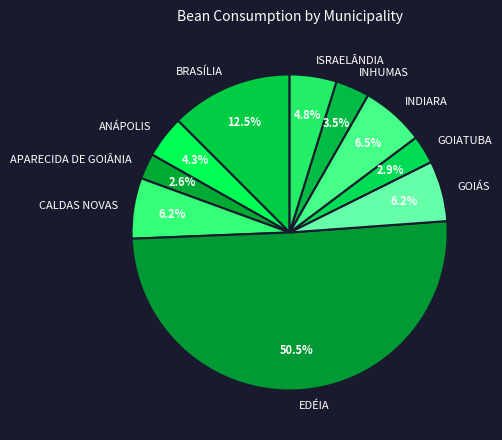

How much of the chart is everything except BRASÍLIA?

87.5%